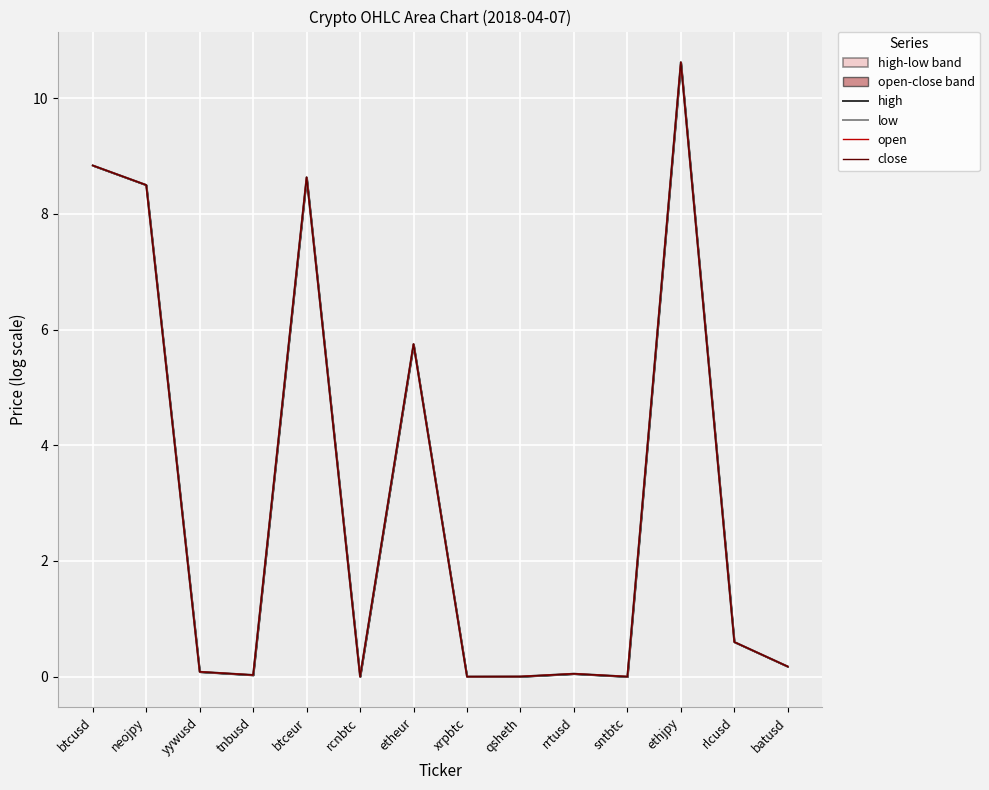

Which category has the highest value in the high series?

ethjpy